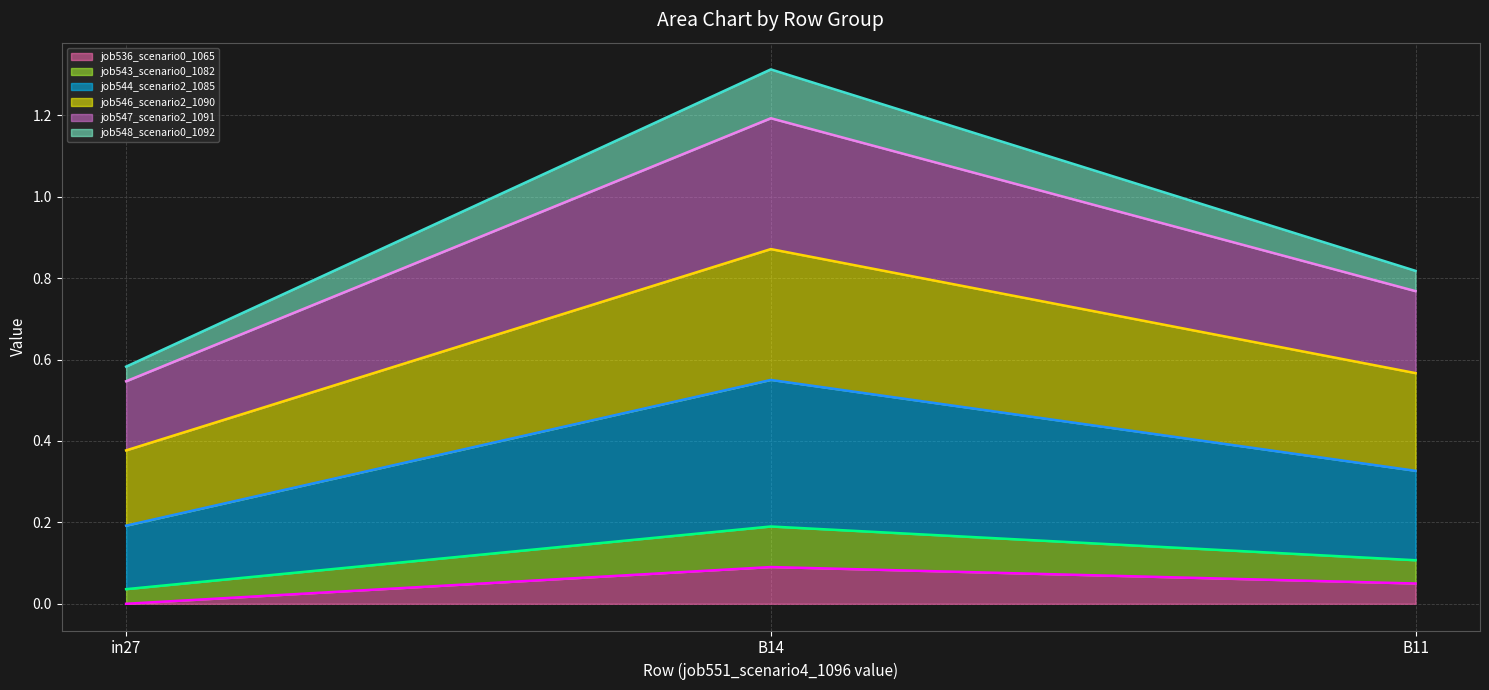

Which label corresponds to the largest value in the chart?

B14